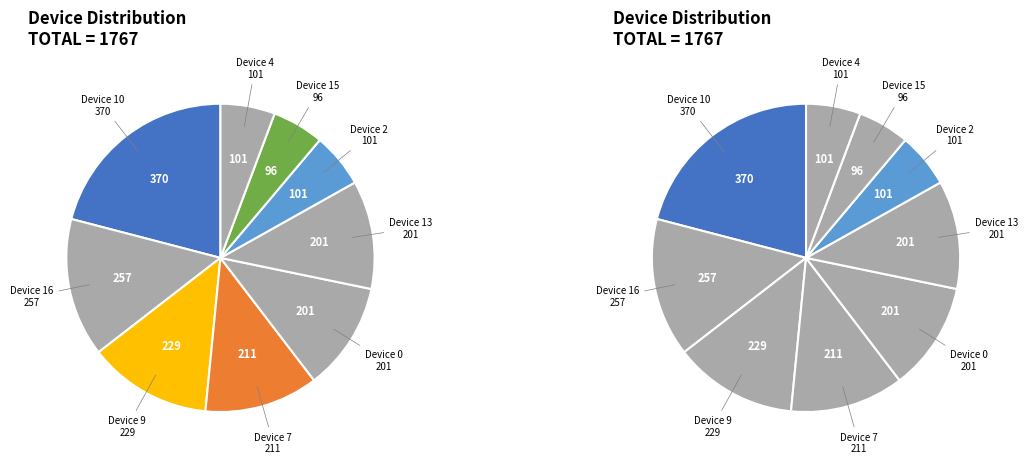

Is there a majority slice in this chart?

No